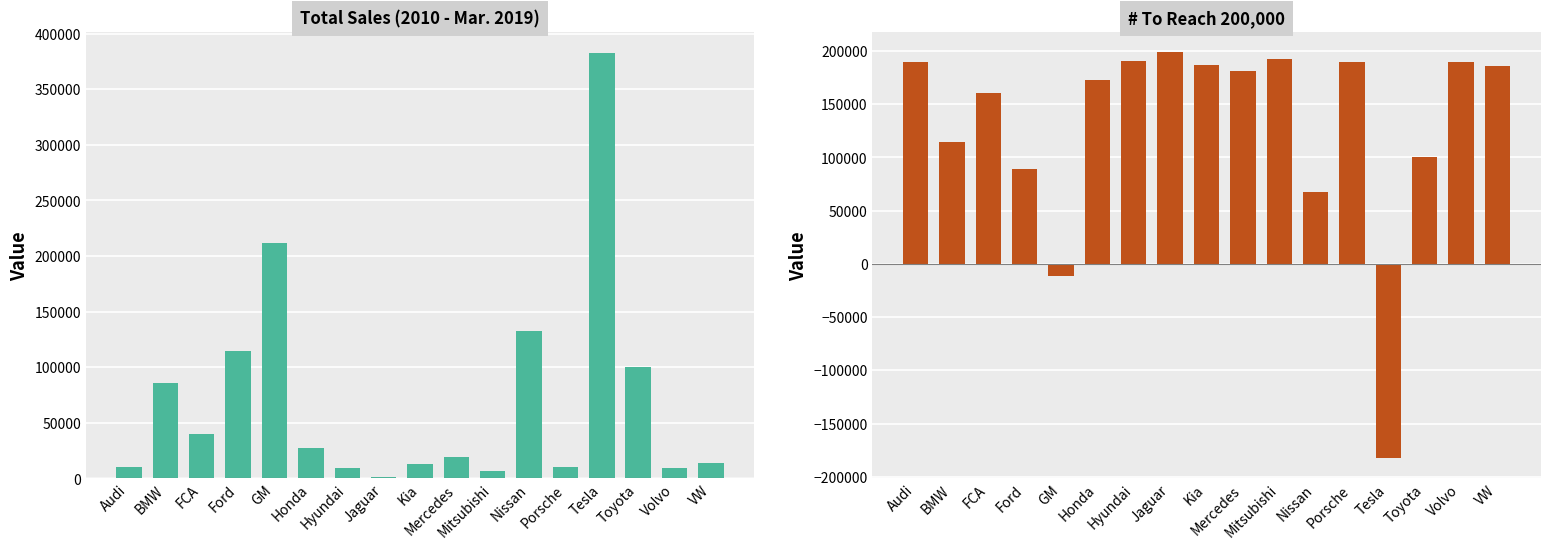

What are all the series names shown in the legend?

Total Sales, # To Reach